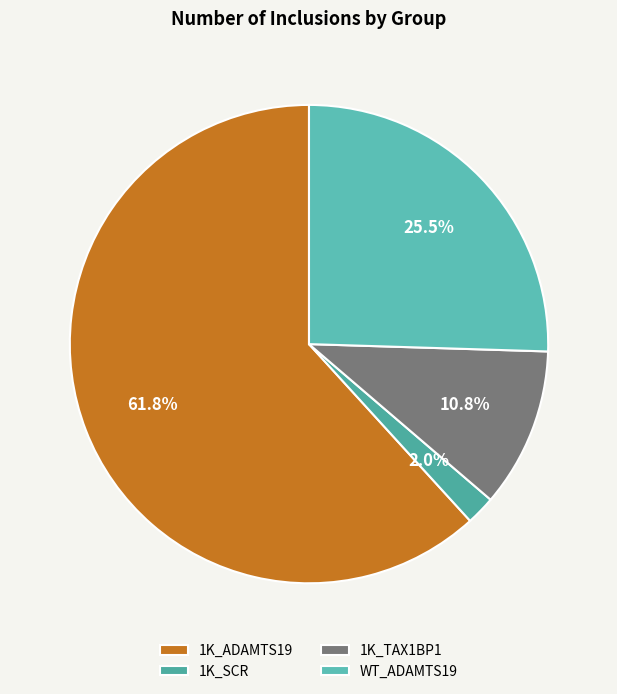

Which slice is the smallest?

1K_SCR